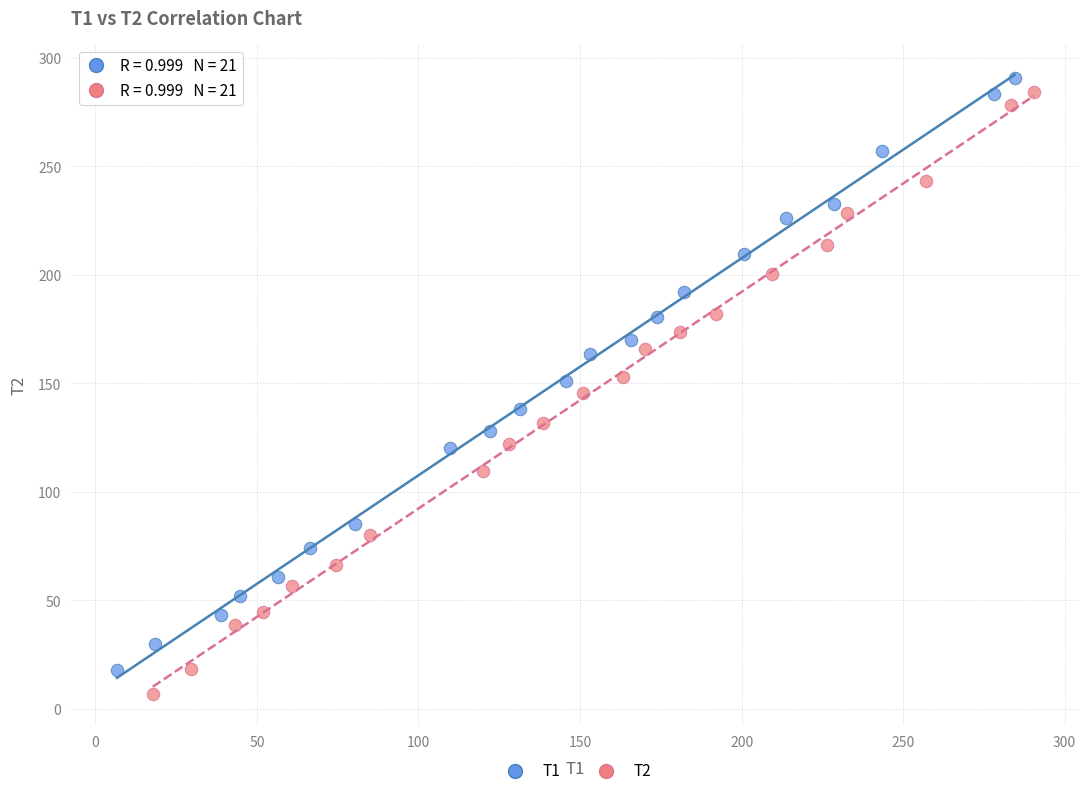

What are all the series names shown in the legend?

T1, T2